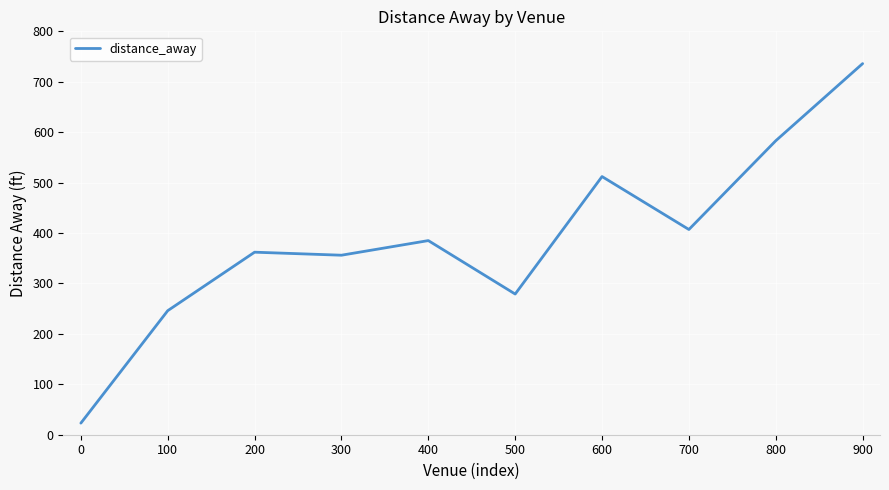

How many values are below 385?

5